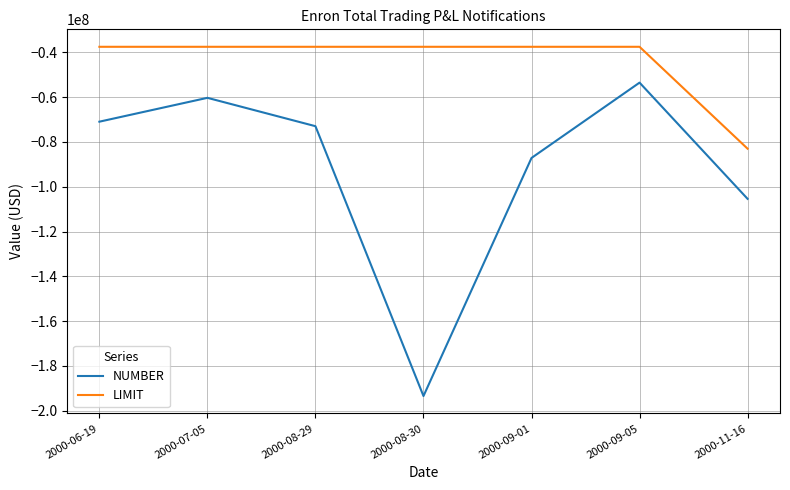

How many values in the NUMBER series are below -72954000?

3